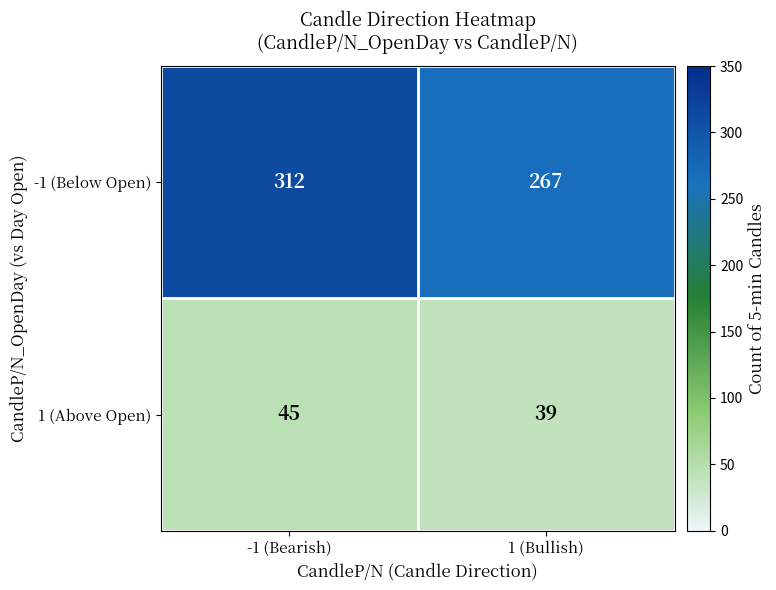

At which category does the chart reach its peak across all series?

-1 (Bearish)